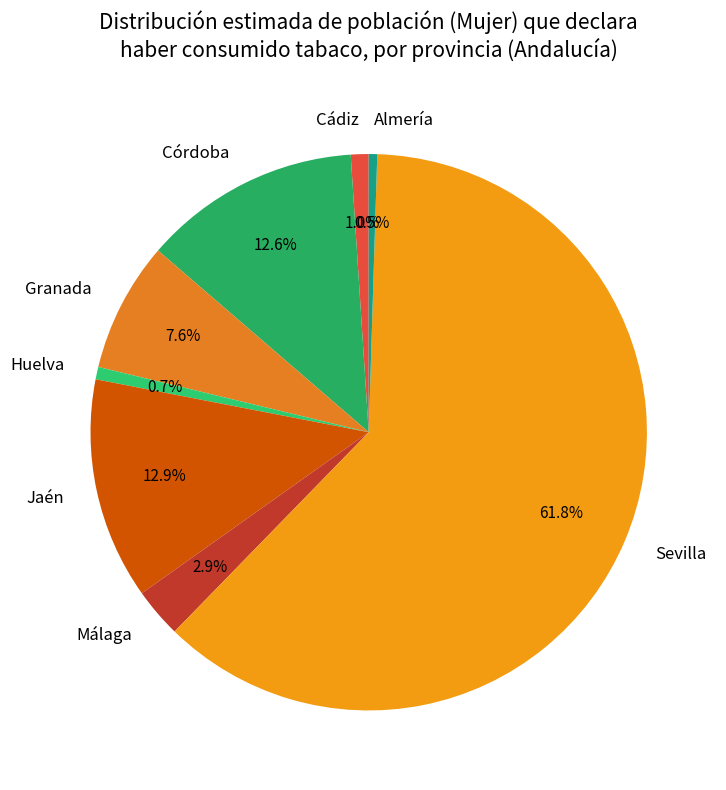

How many segments does this pie chart have?

8